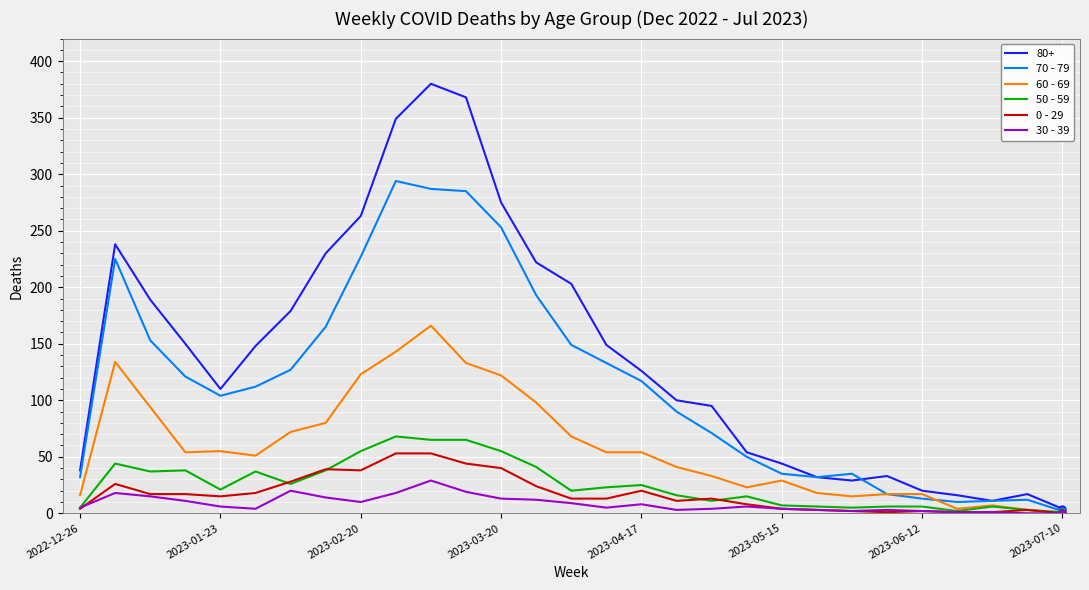

Which series has the largest range (max minus min)?

80+